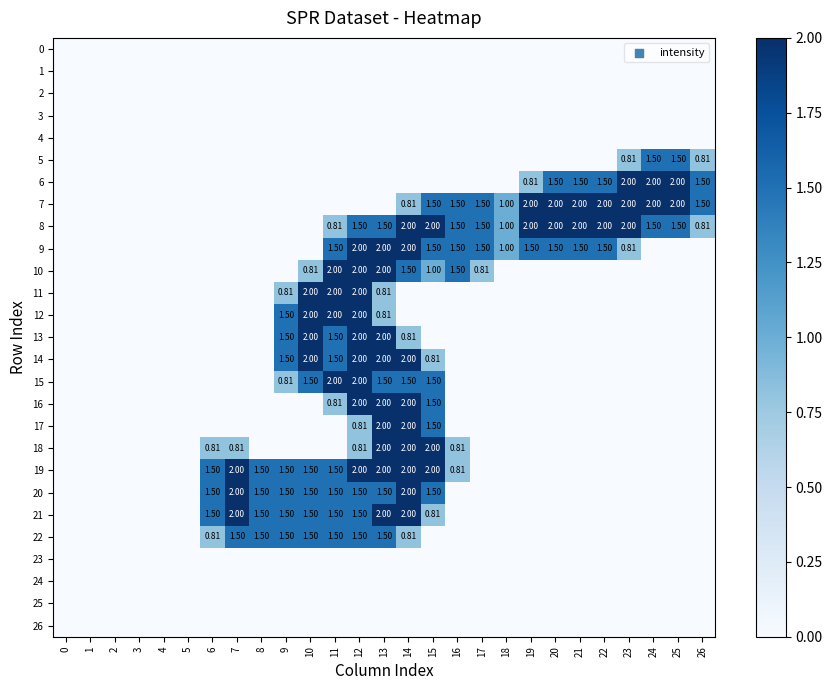

List the series in order of their peak value, lowest first.

0, 1, 2, 3, 4, 23, 24, 25, 26, 5, 22, 6, 7, 8, 9, 10, 11, 12, 13, 14, 15, 16, 17, 18, 19, 20, 21